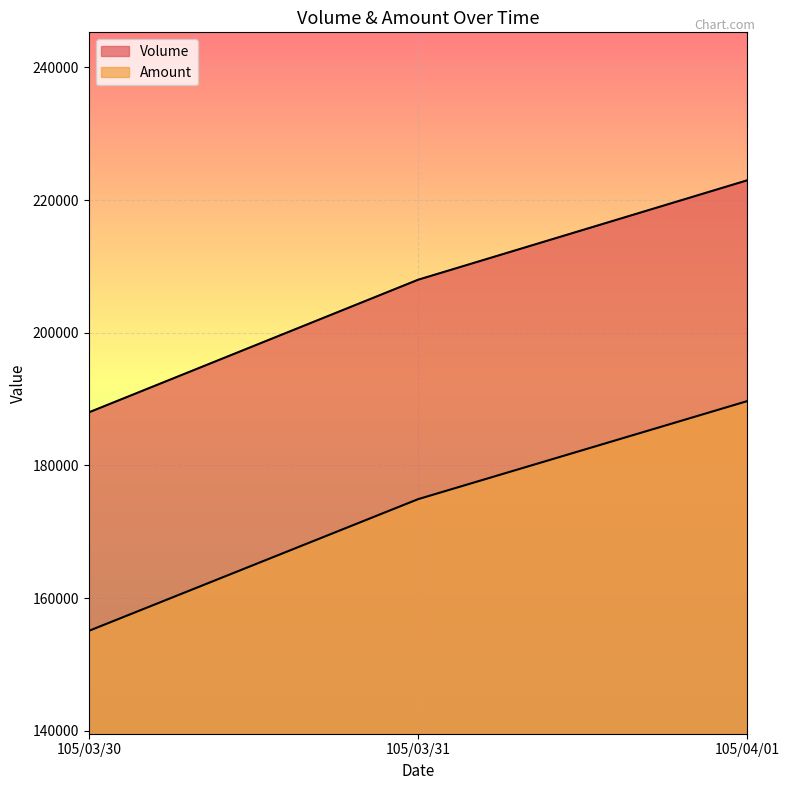

How many lines are shown in the chart?

2